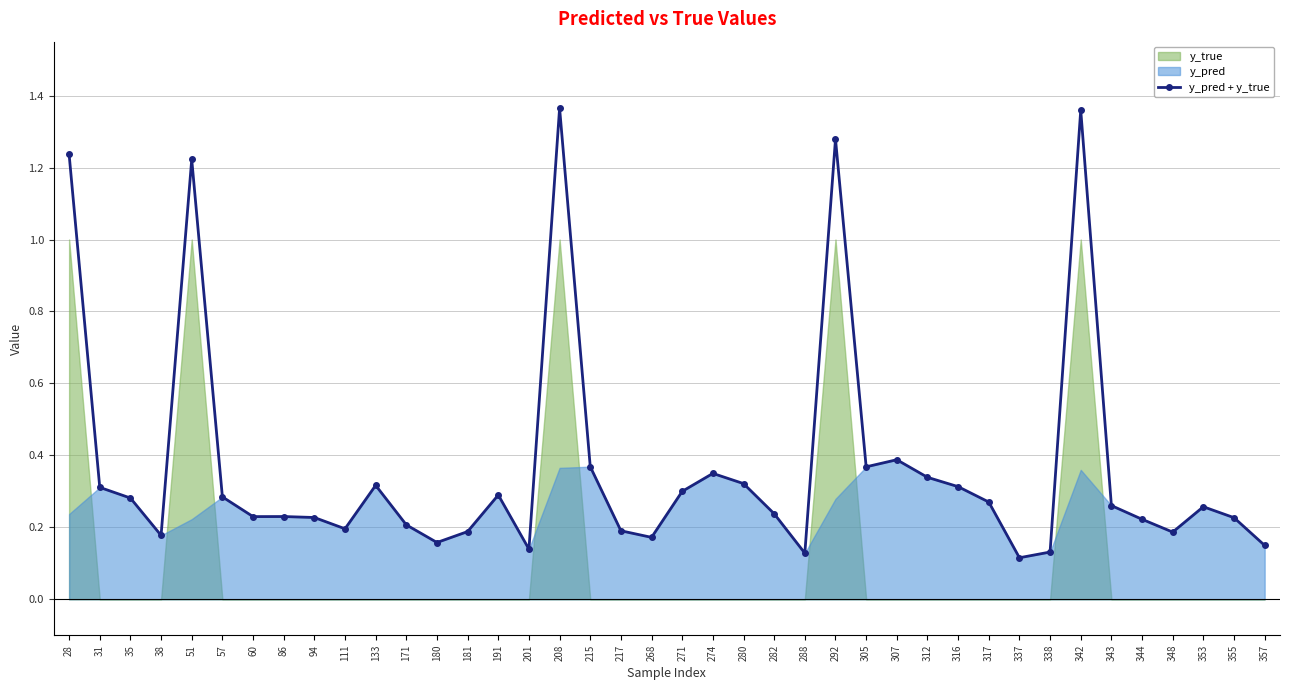

How many lines are shown in the chart?

1